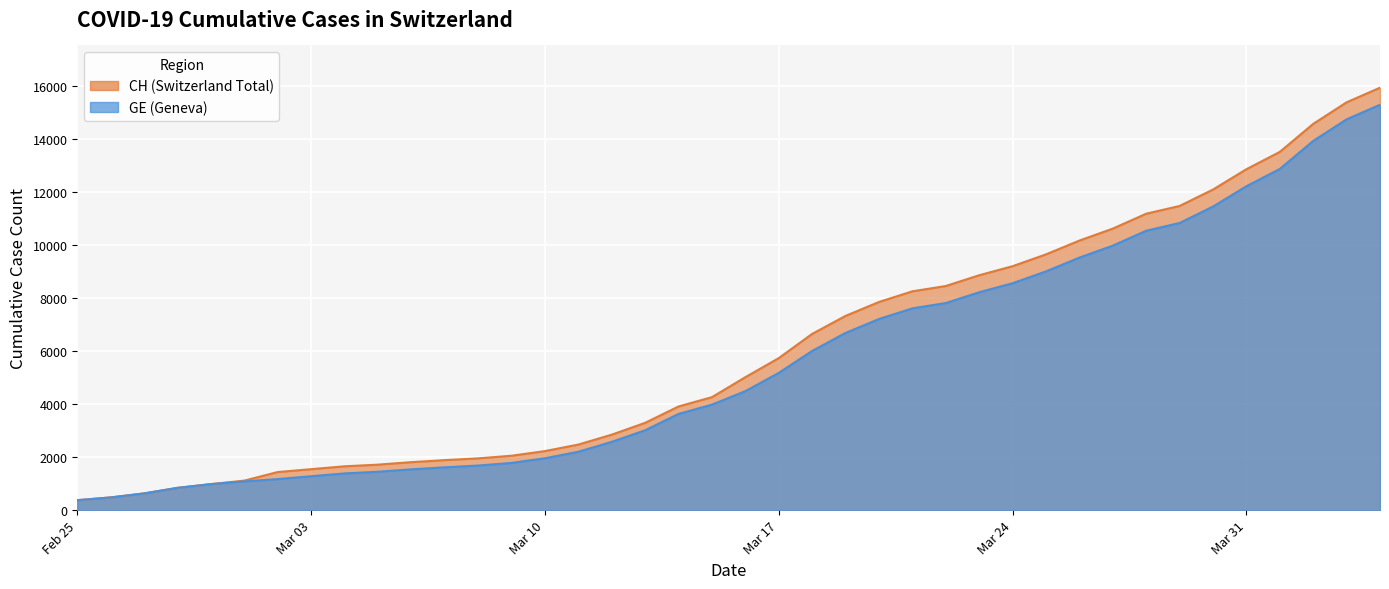

What is the minimum value shown in the chart?

375